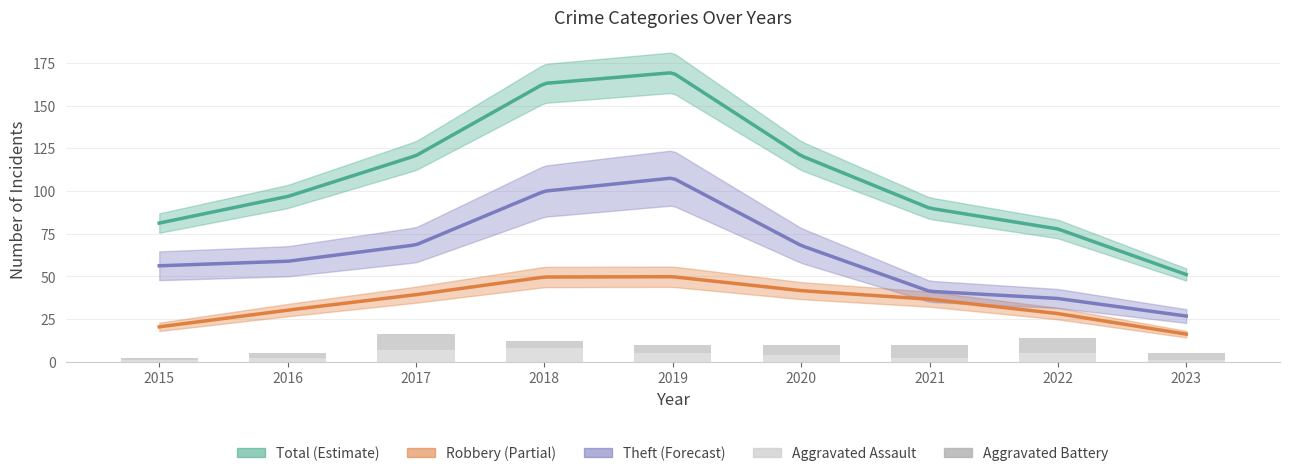

Read the Aggravated Battery value at 2017.

9